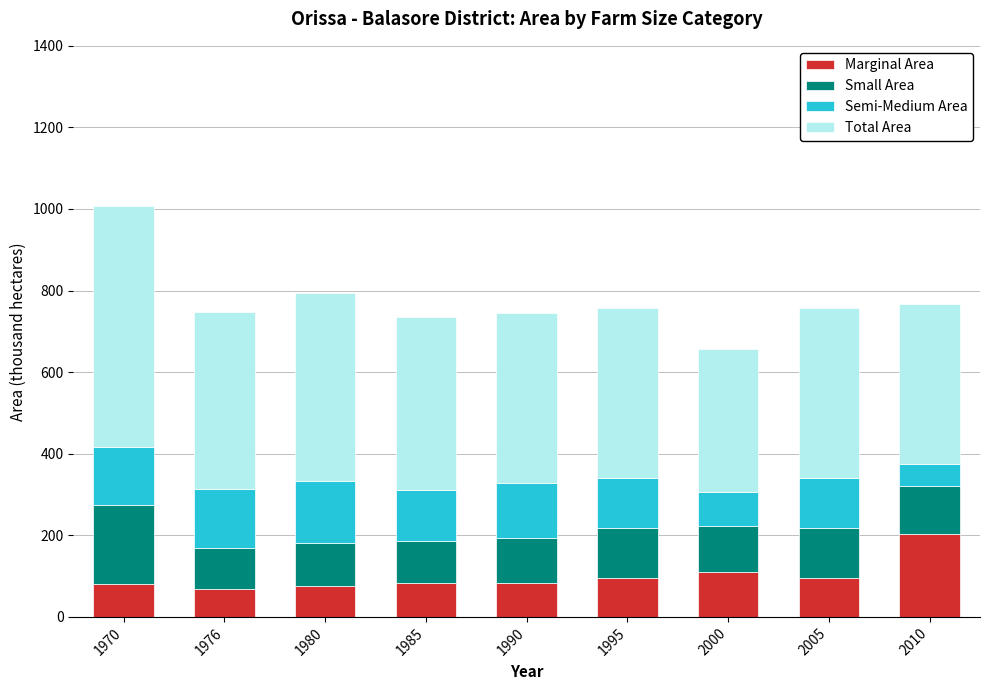

The Marginal Area series shows 18.8 at 1980. True or false?

False